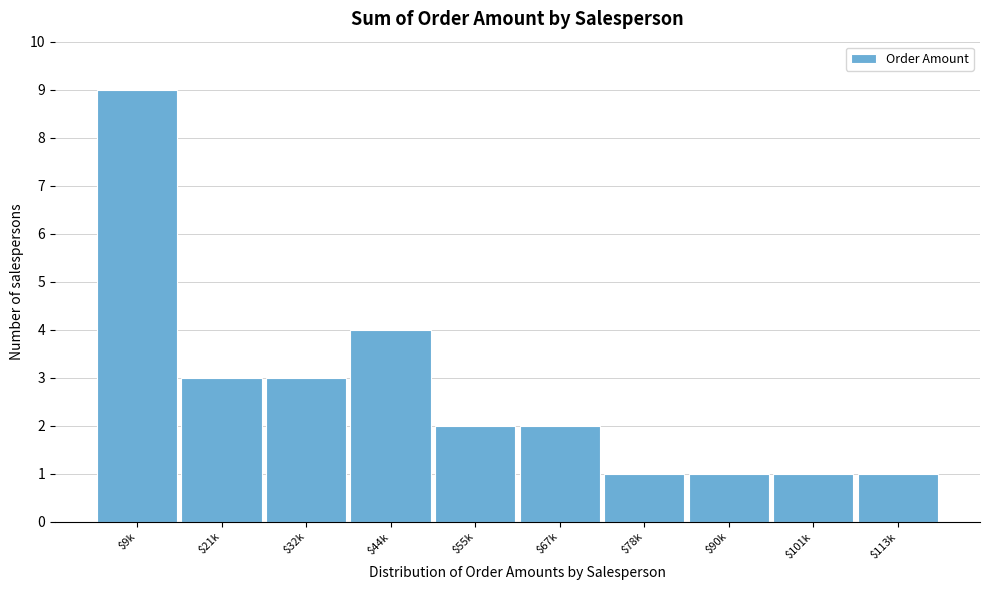

Reading left to right, list all the values displayed in this chart.

9	3	3	4	2	2	1	1	1	1